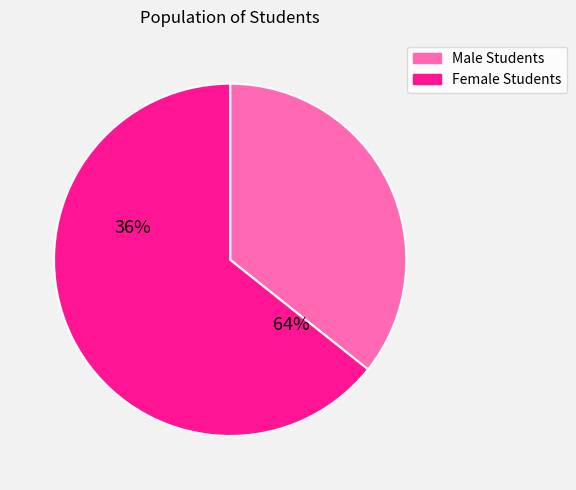

Count the number of slices in the pie.

2